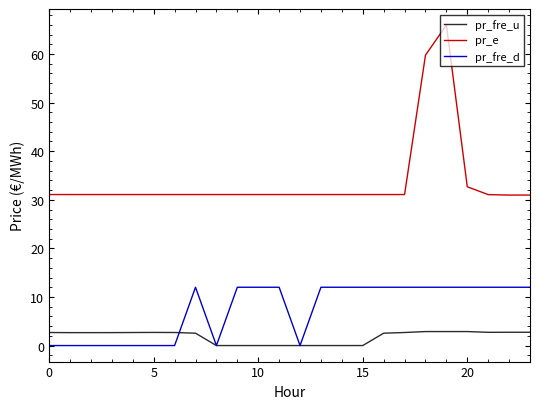

Which series has the largest range (max minus min)?

pr_e